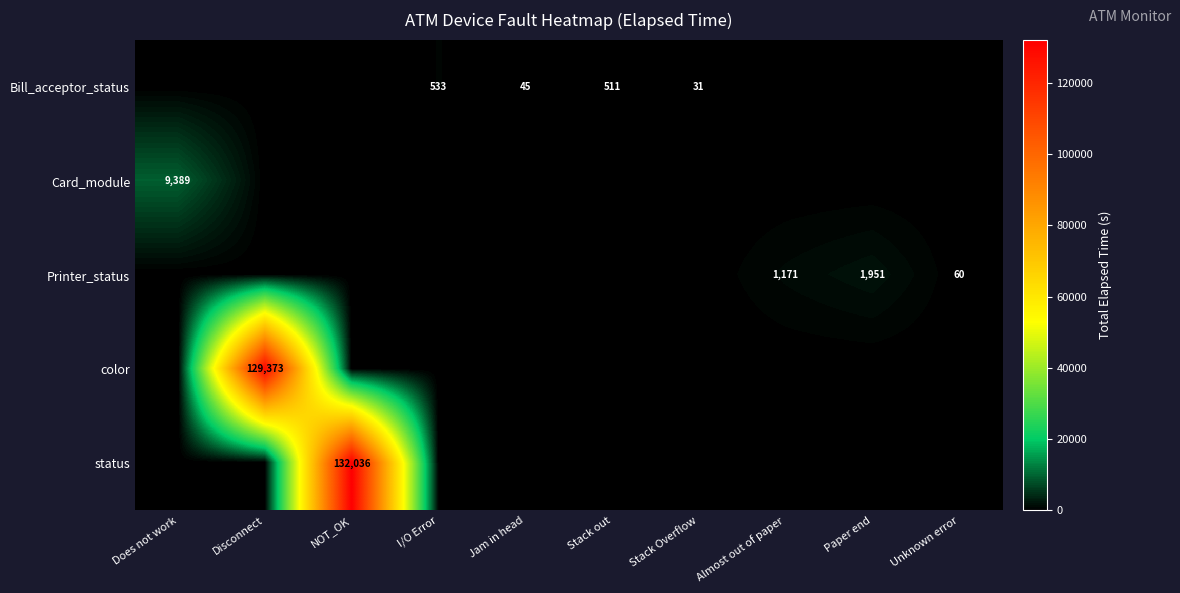

How many categories are shown in the chart?

10